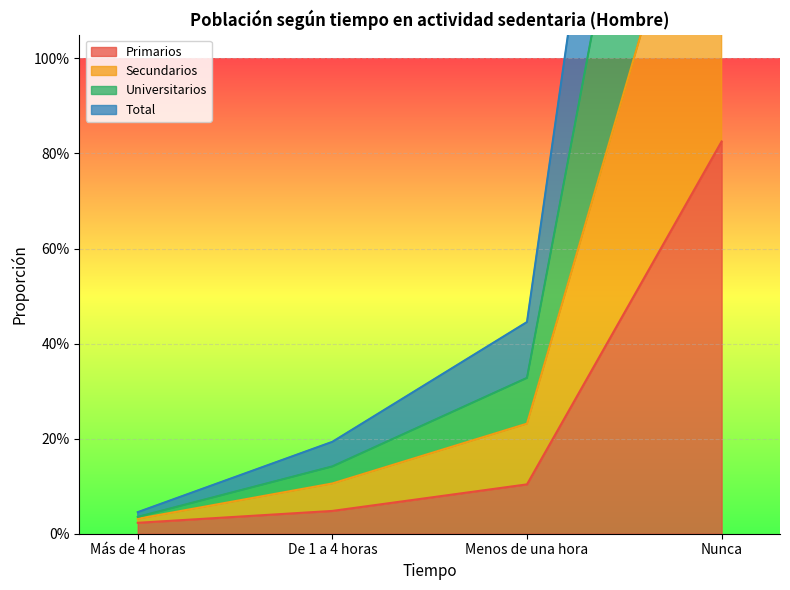

List the labels in order of Universitarios value, largest first.

Nunca, Menos de una hora, De 1 a 4 horas, Más de 4 horas